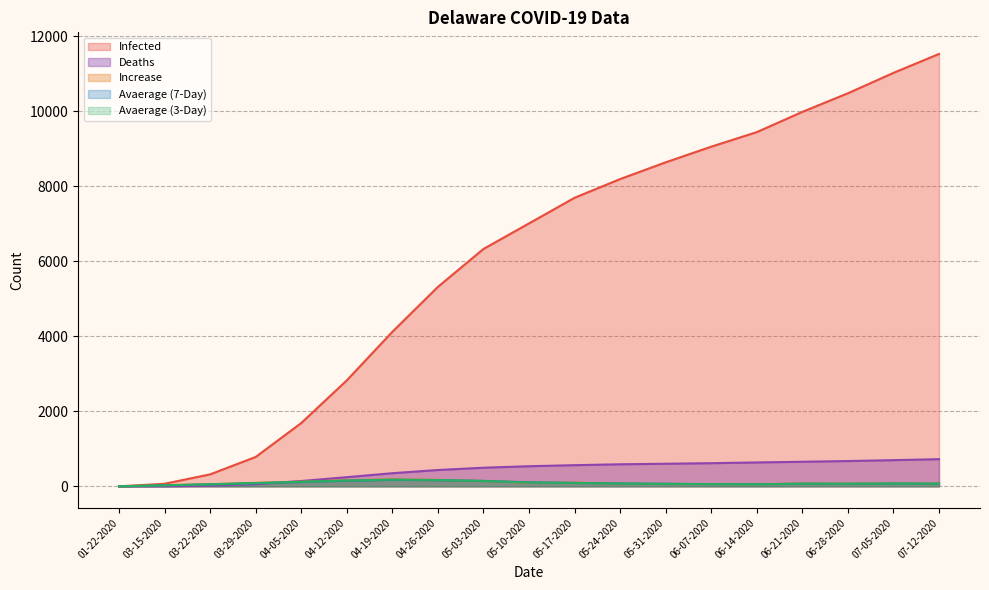

Does the chart have visible grid lines?

Yes